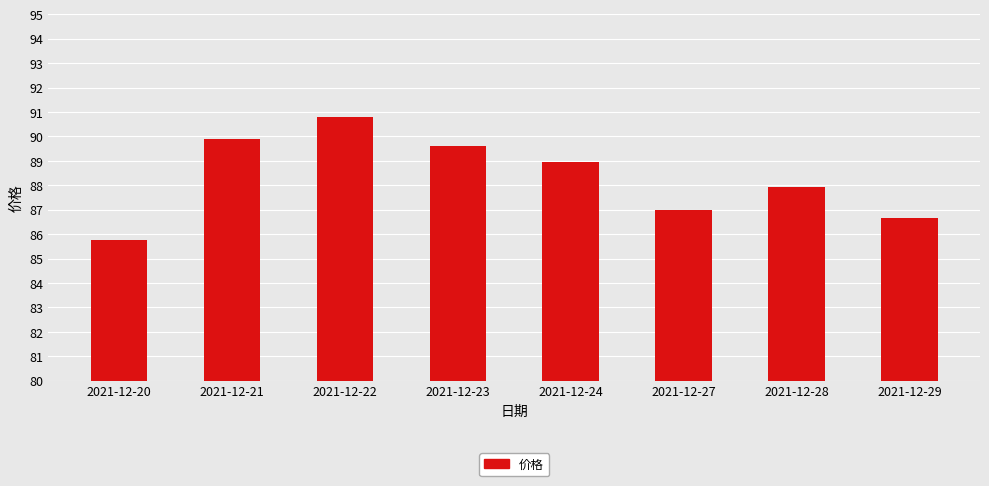

Count the number of categories in the chart.

8